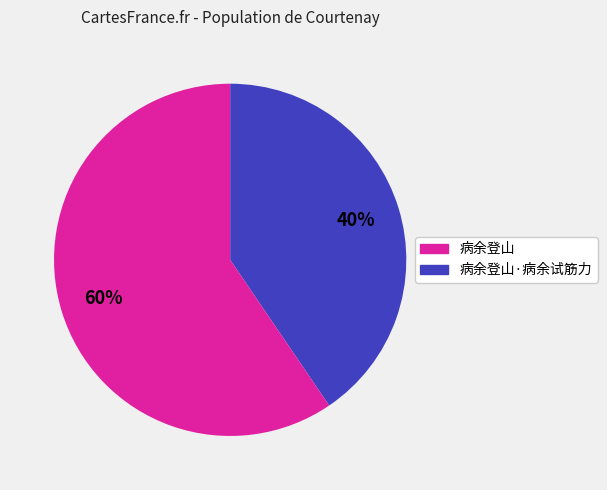

How many segments does this pie chart have?

2